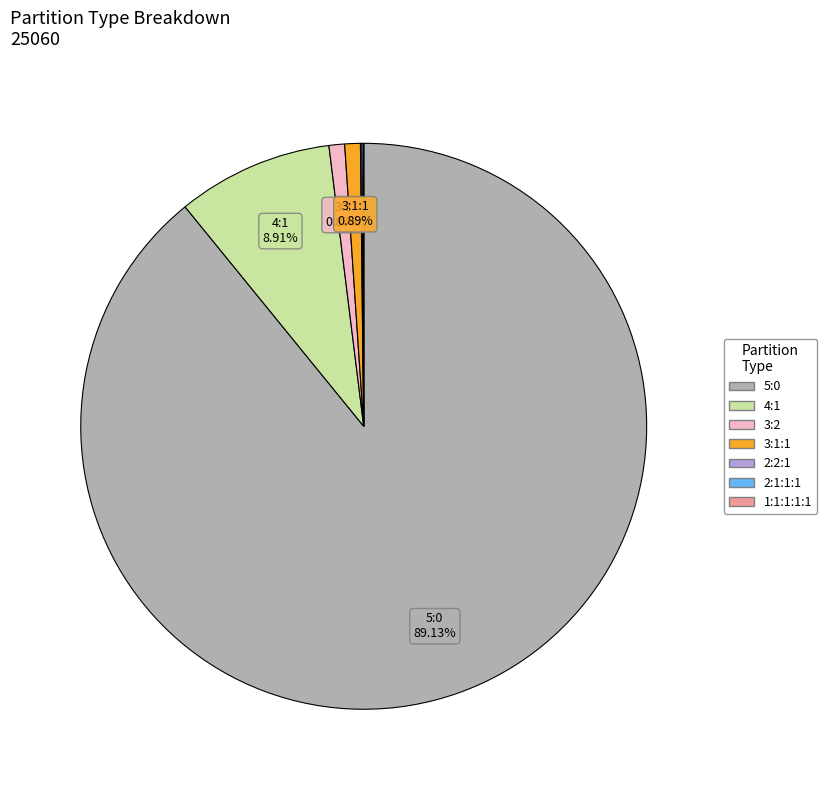

To the nearest percent, what is the average slice percentage?

14%